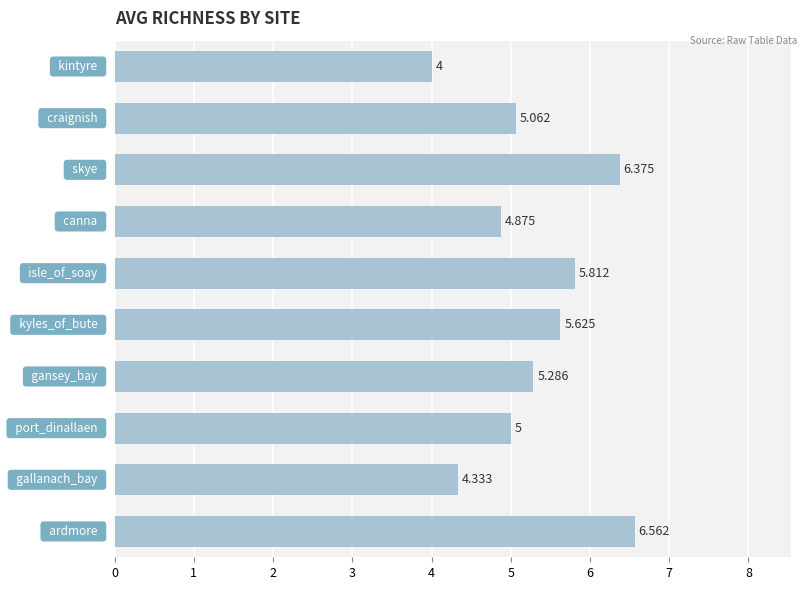

List the labels in order of value, largest first.

0, 7, 5, 4, 3, 8, 2, 6, 1, 9